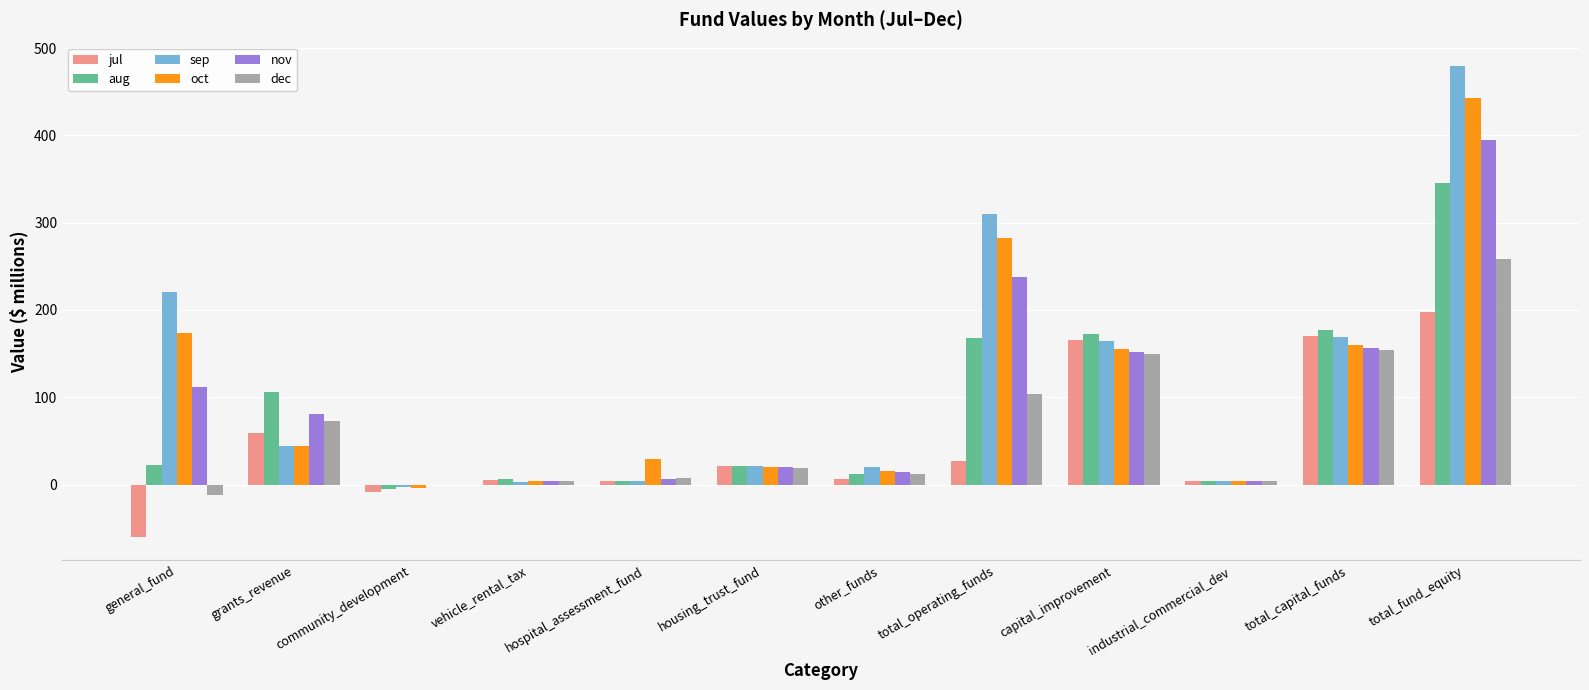

At which label is dec closest to 123?

total_operating_funds